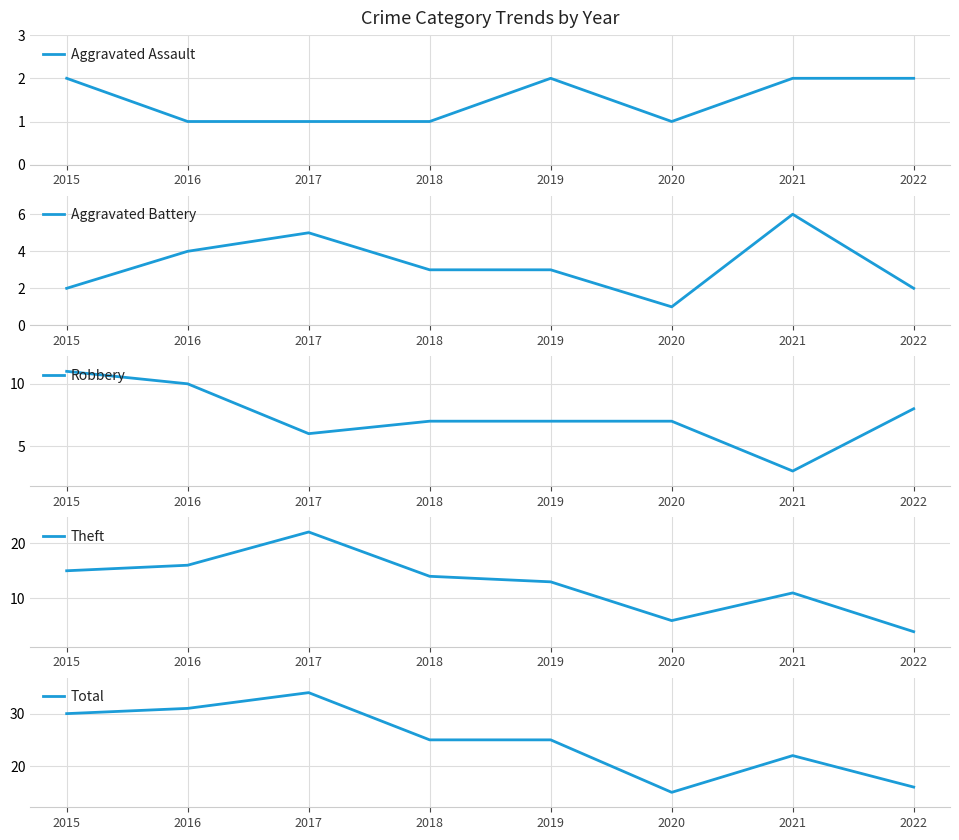

True or false: Theft has a value of 22 at 2017.

True